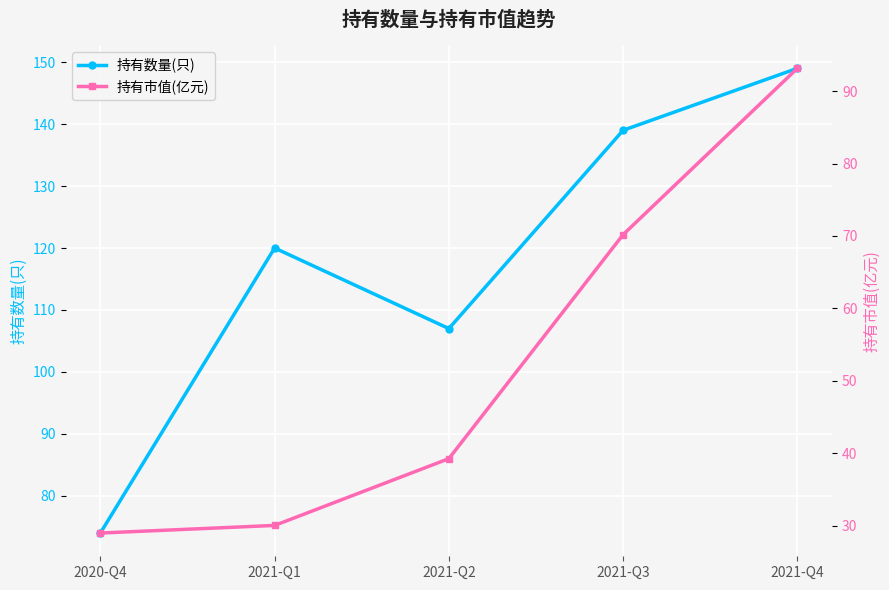

What are all the series names shown in the legend?

持有数量(只), 持有市值(亿元)